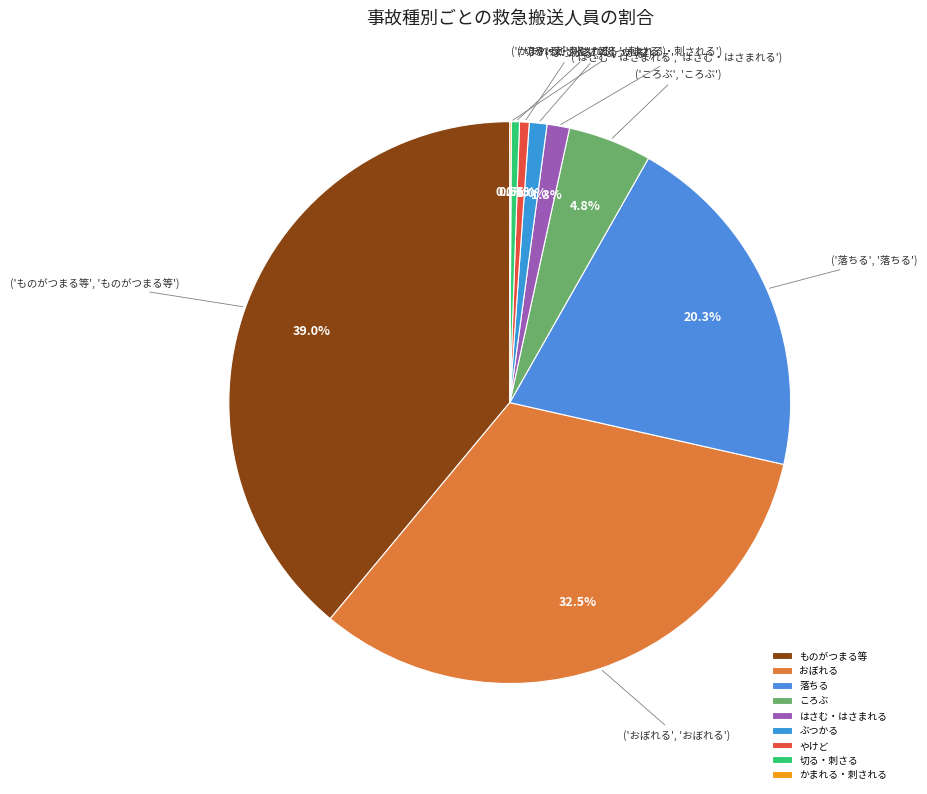

Which slice is the smallest?

かまれる・刺される